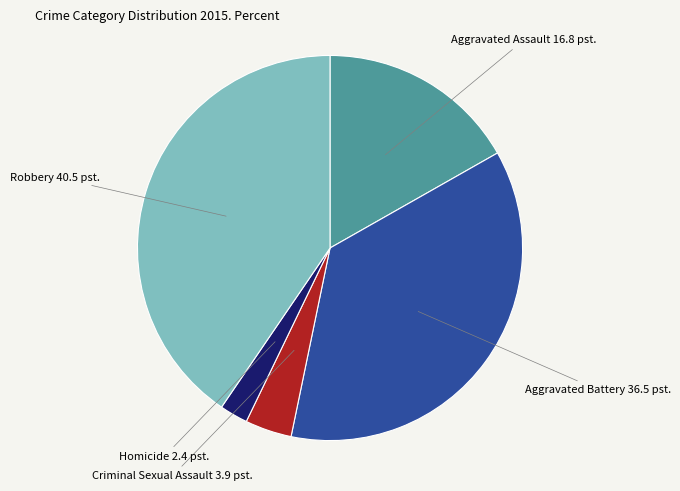

Is there a majority slice in this chart?

No